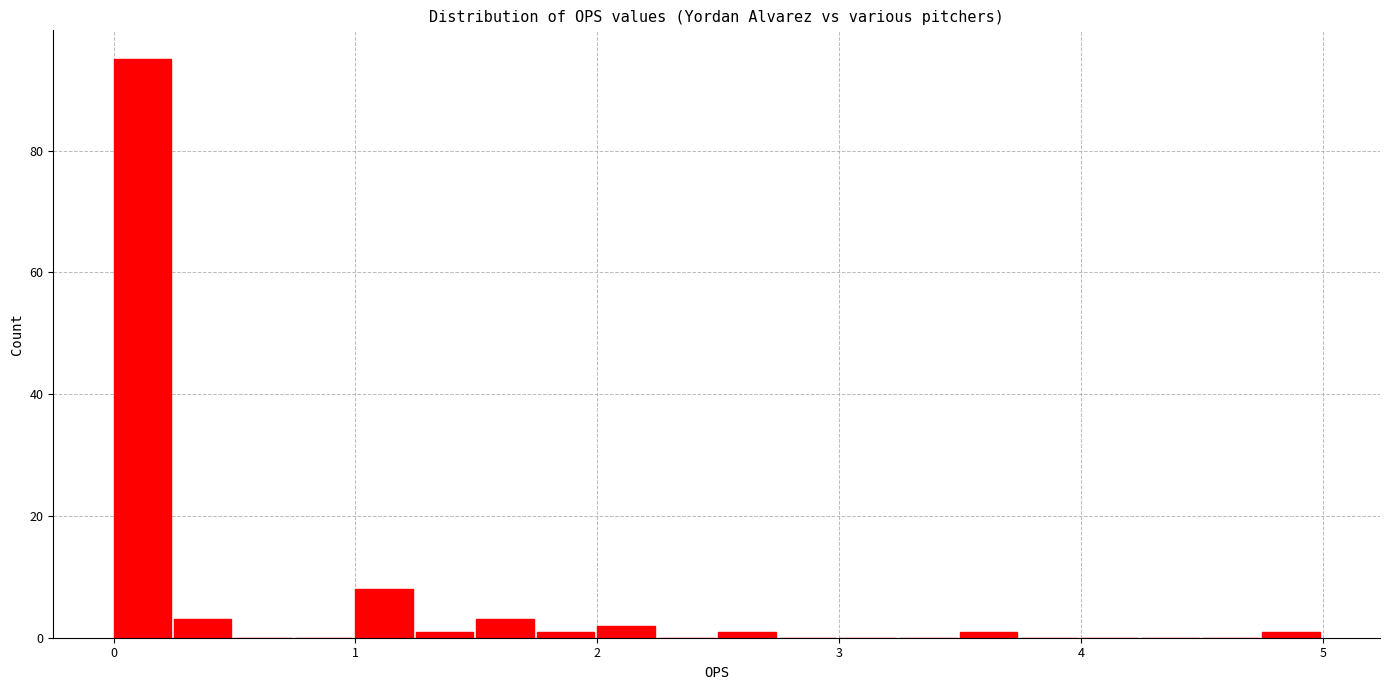

Read against the x-axis, roughly where is the centre of the tallest bar?

0.1